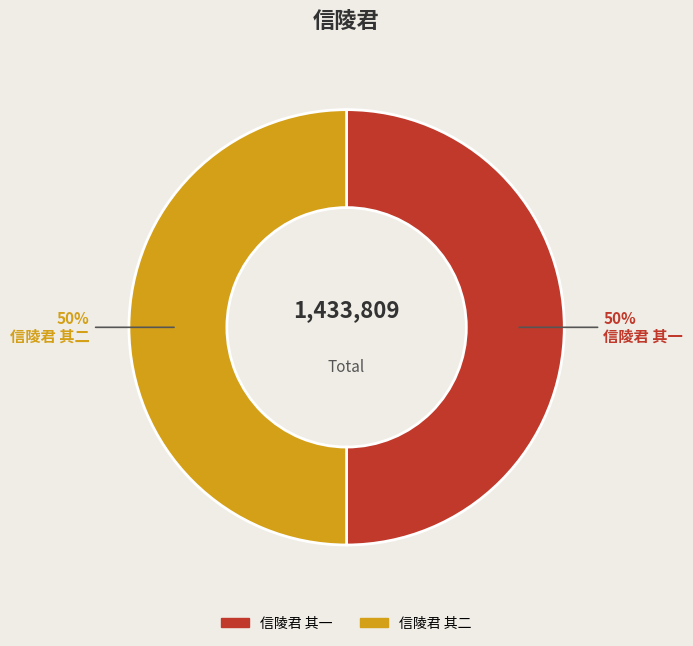

Count the number of slices in the pie.

2